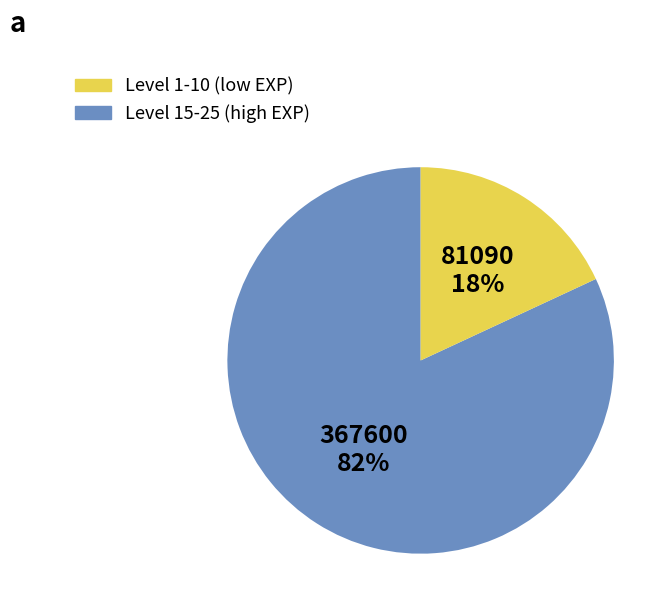

To the nearest percent, what is the average slice percentage?

50%